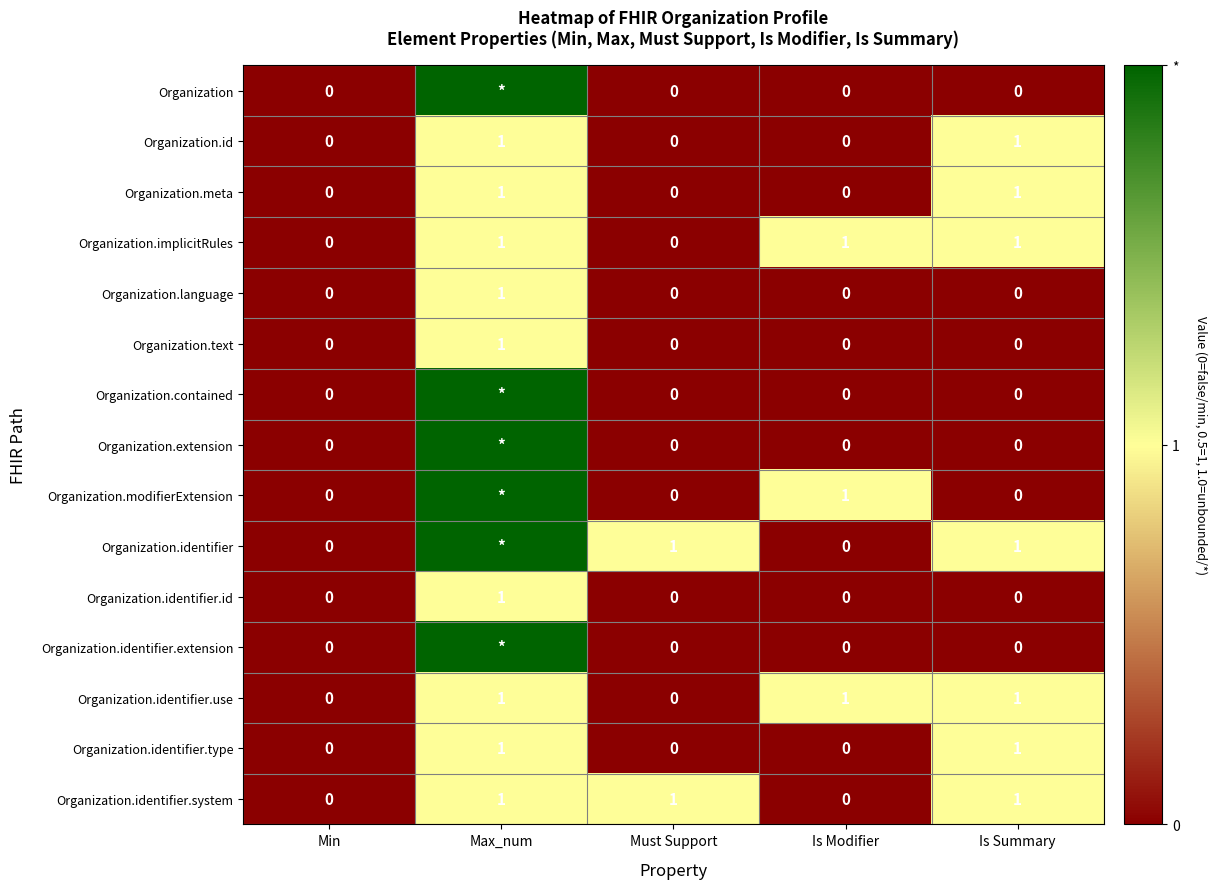

Is it true that Organization.implicitRules equals 2 at Is Modifier?

False